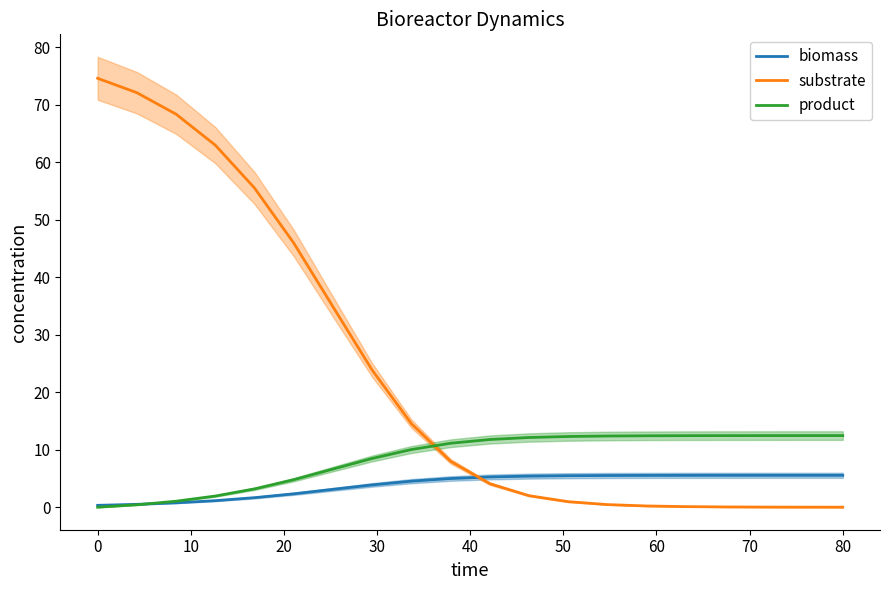

How many times do substrate and product cross each other?

1